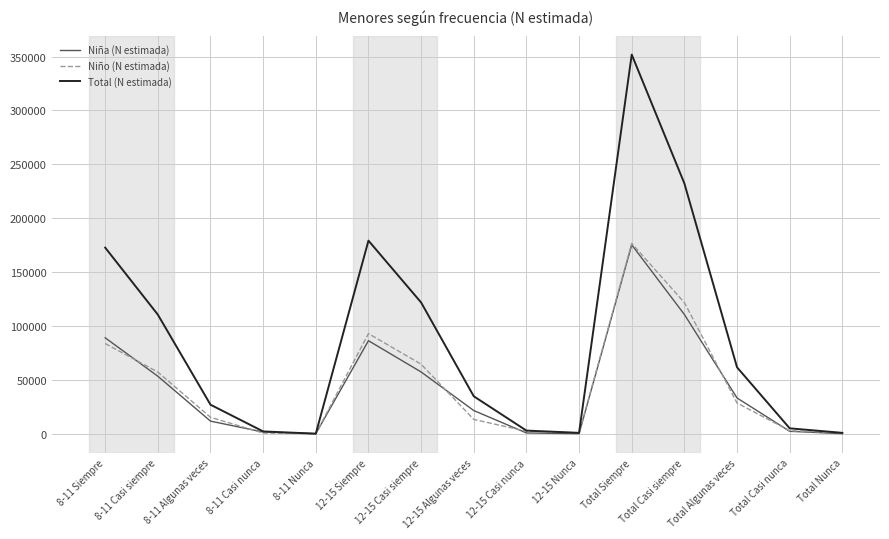

True or false: Niño (N estimada) and Niña (N estimada) intersect in this chart.

True